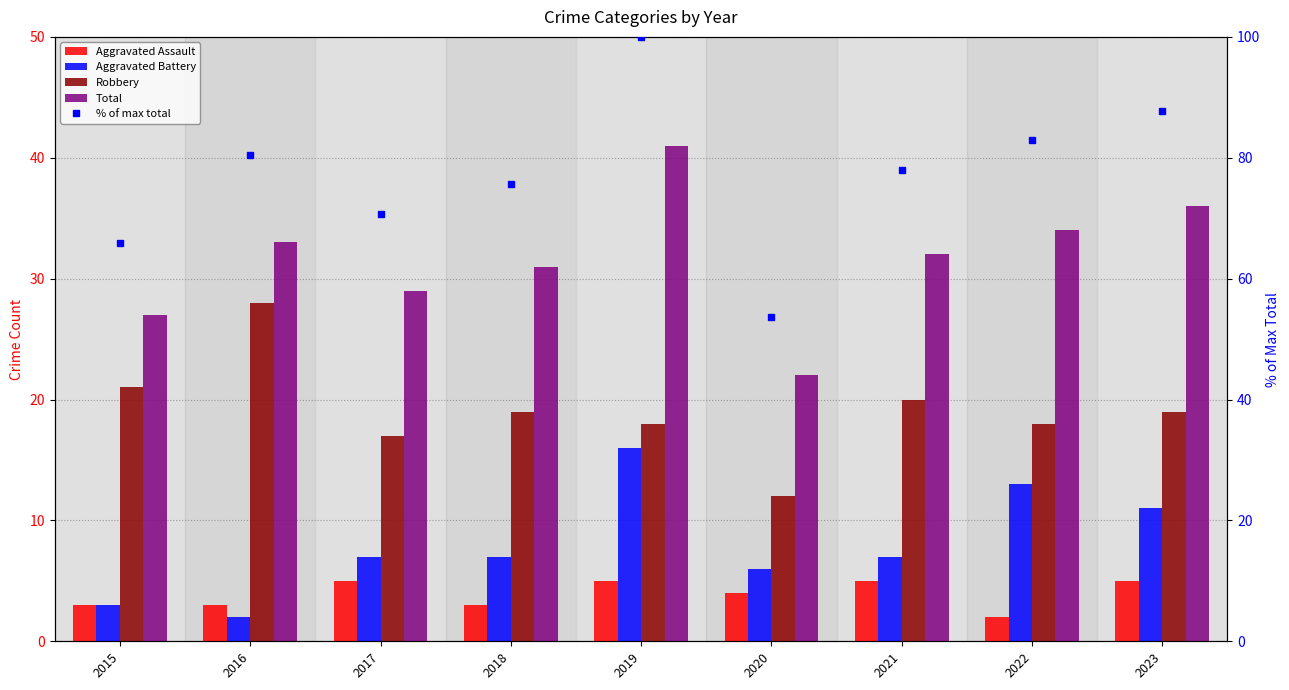

Which has a higher value, 2023 or 2020?

2023